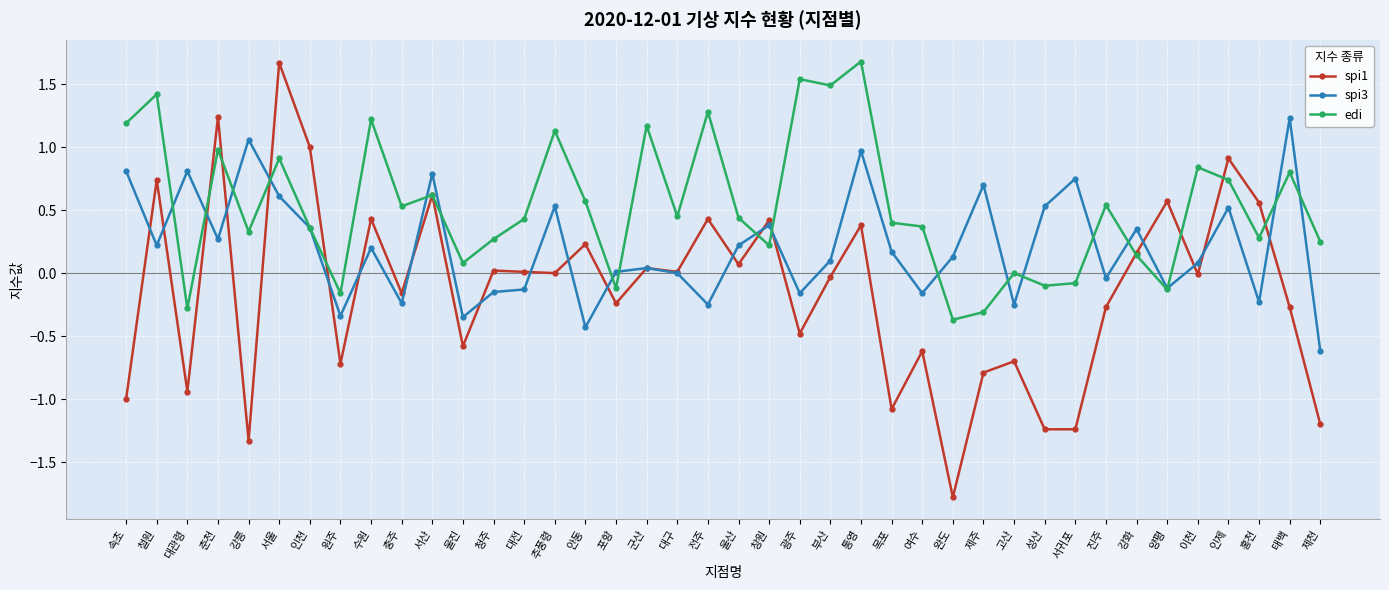

True or false: edi has more than 1 points higher than both neighbors.

True